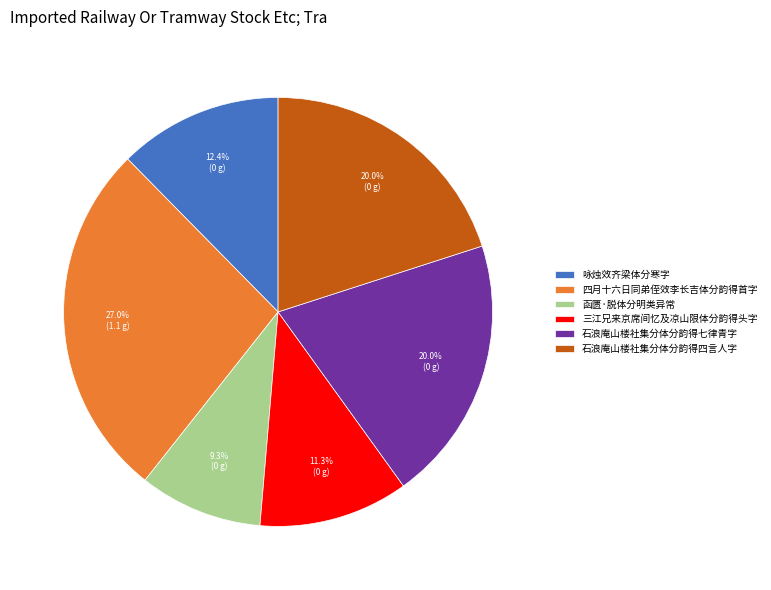

Which category has the biggest portion of the pie?

四月十六日同弟侄效李长吉体分韵得首字